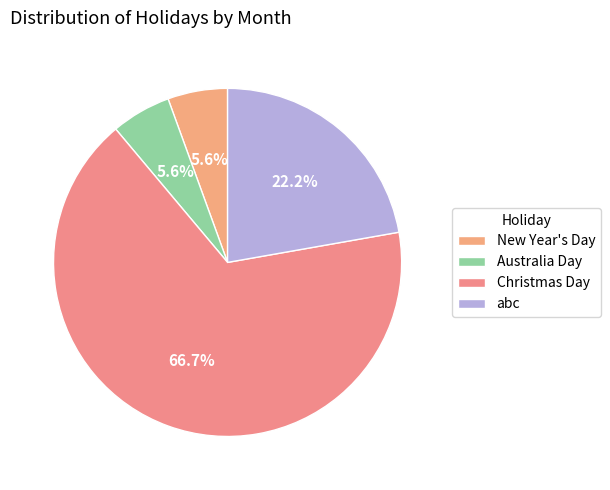

Which slice is the largest?

Christmas Day